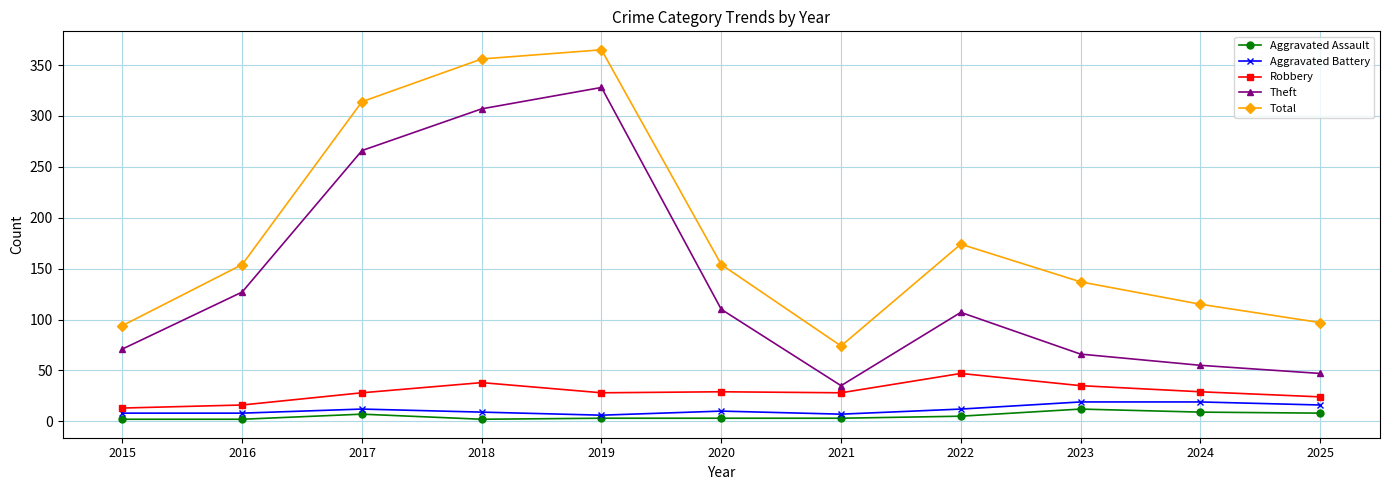

Is it true that Total equals 356 at 2018?

True